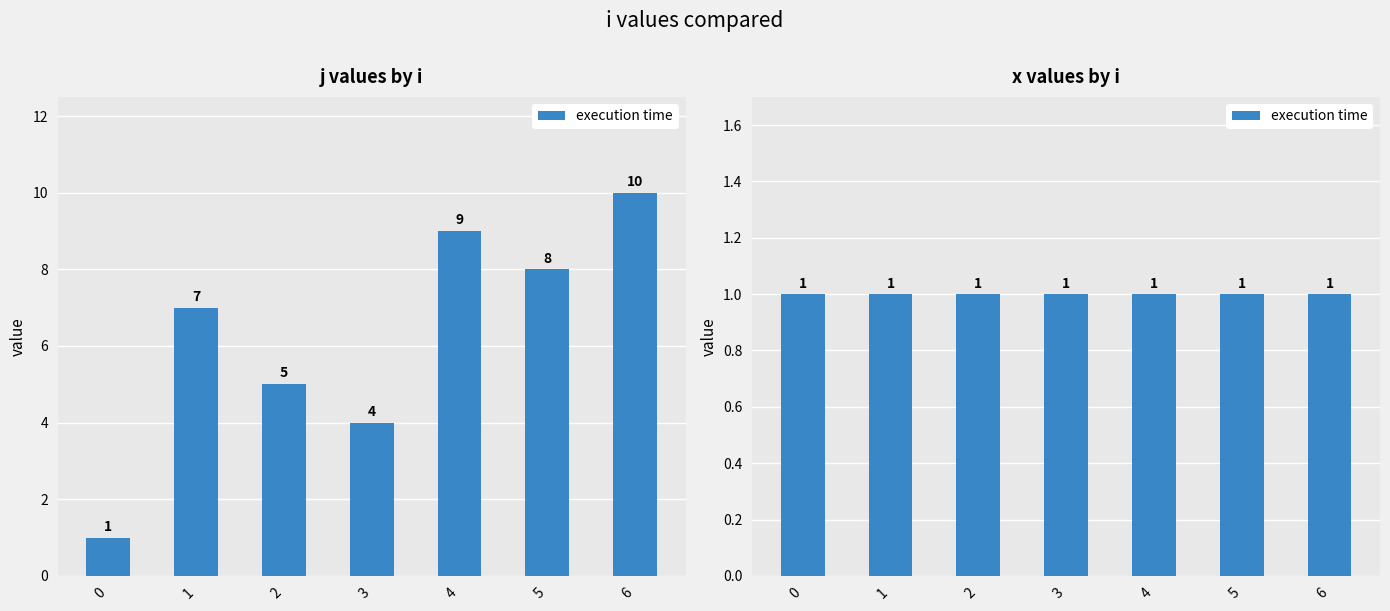

Does the chart contain stacked bars?

No